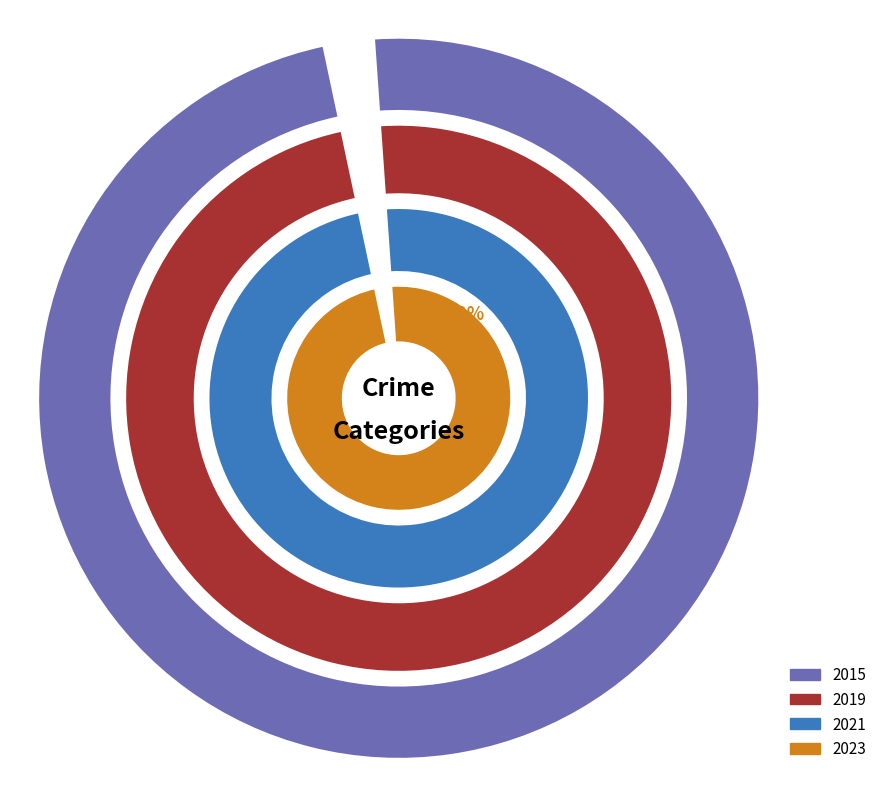

Which series changed the most between Aggravated Battery and Homicide?

2019